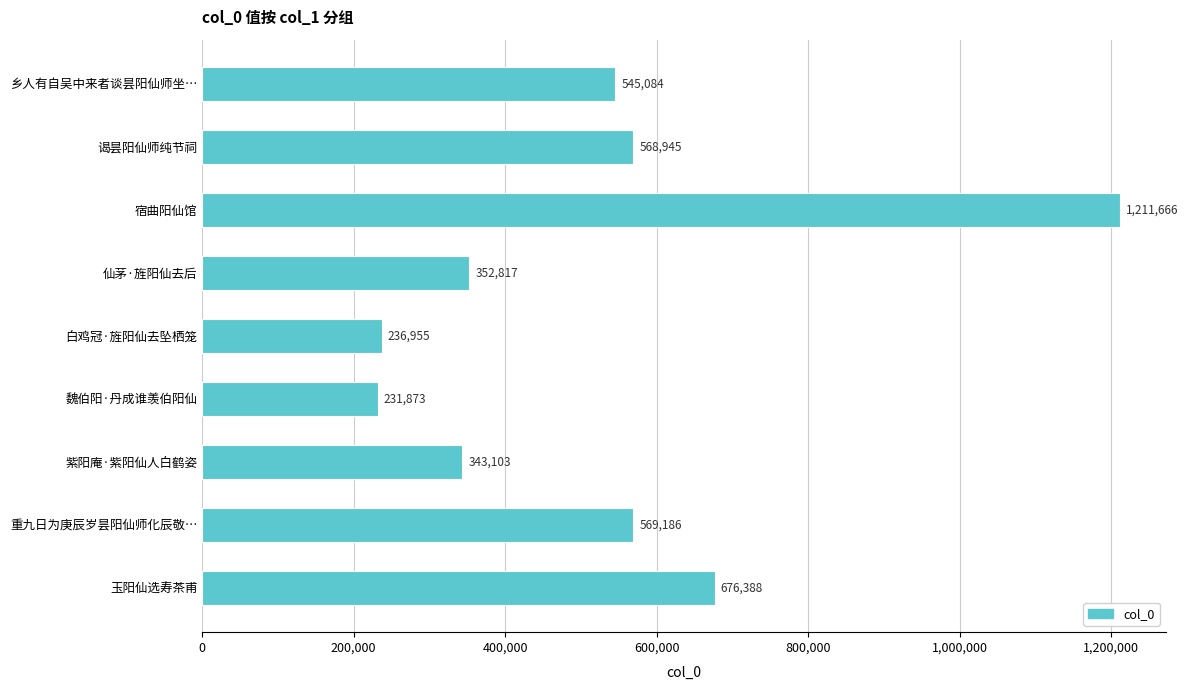

What is the change in value from 重九日为庚辰岁昙阳仙师化辰敬… to 玉阳仙选寿茶甫?

+107202